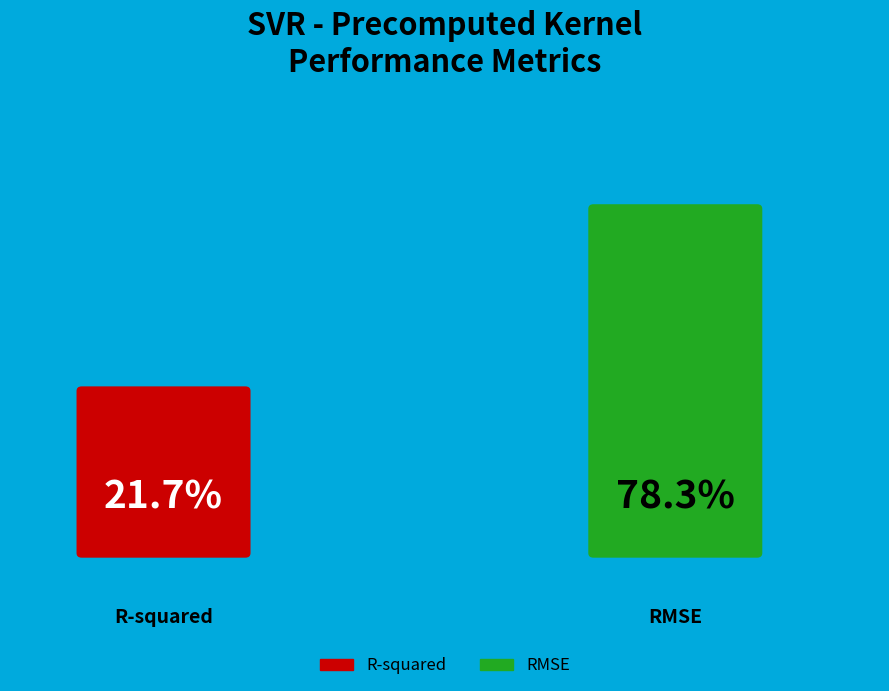

Which slice is the smallest?

R-squared